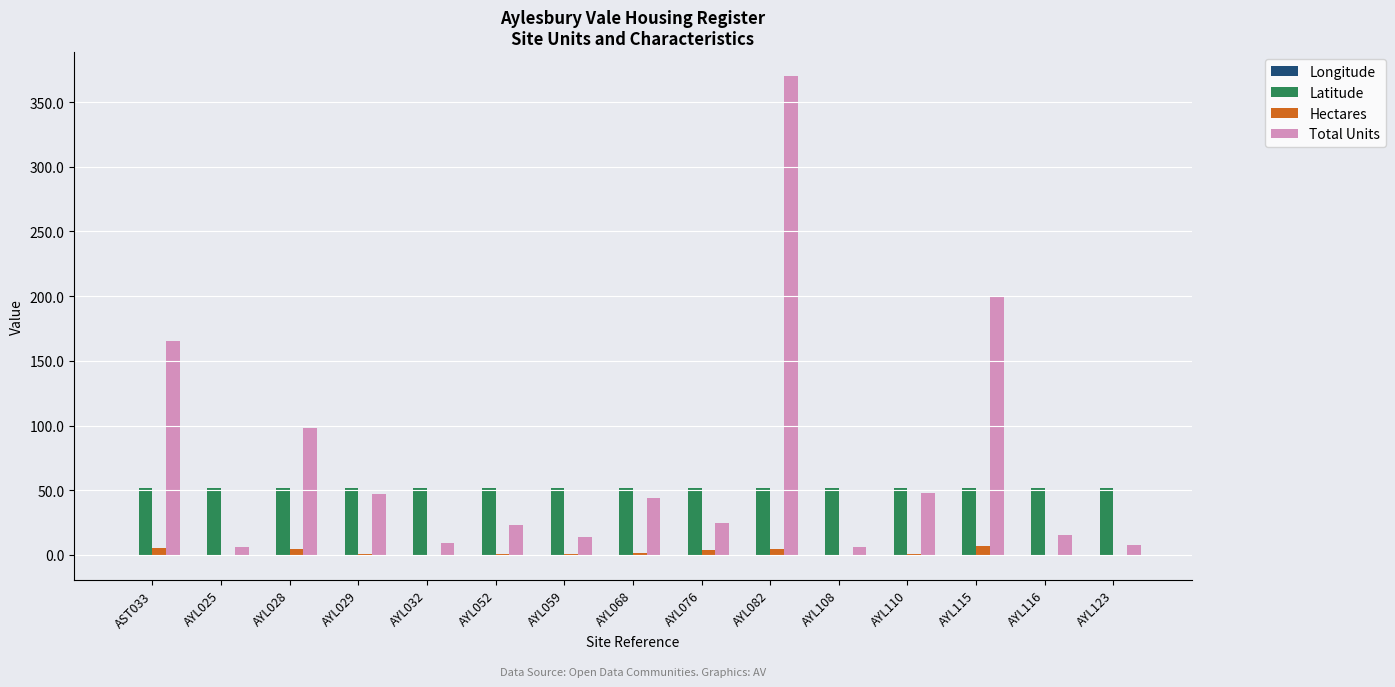

What is the sum of all Latitude values?

777.3